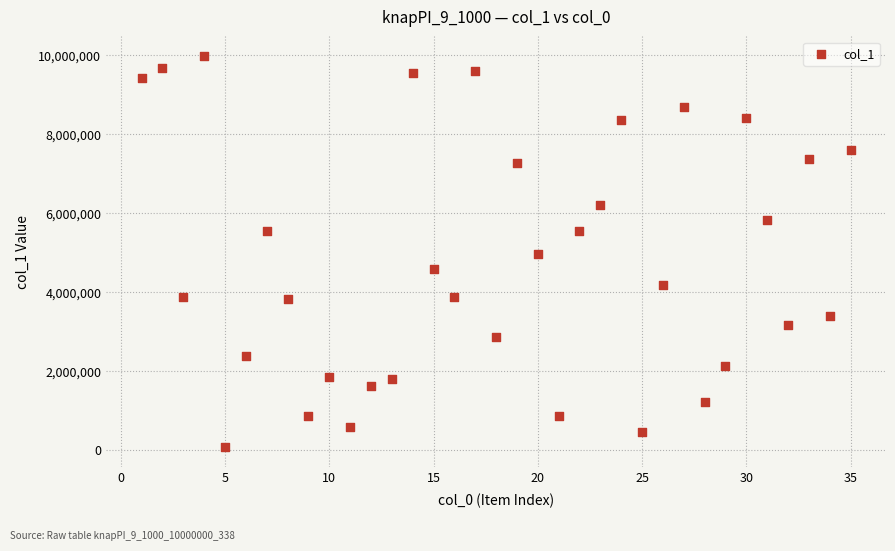

What is the range of X values (max minus min)?

34